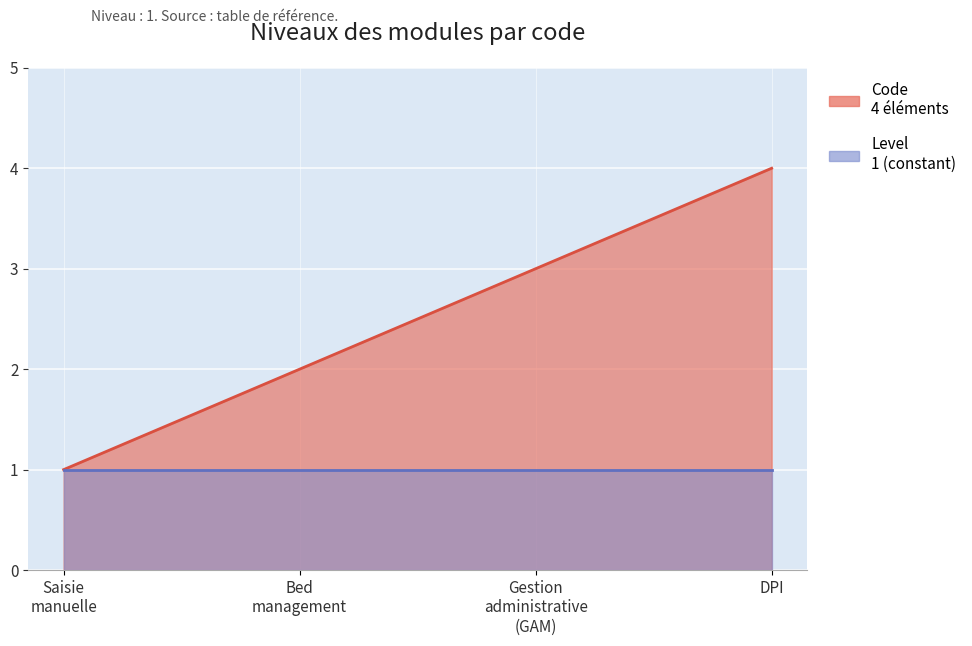

What value does the data have at DPI?

4